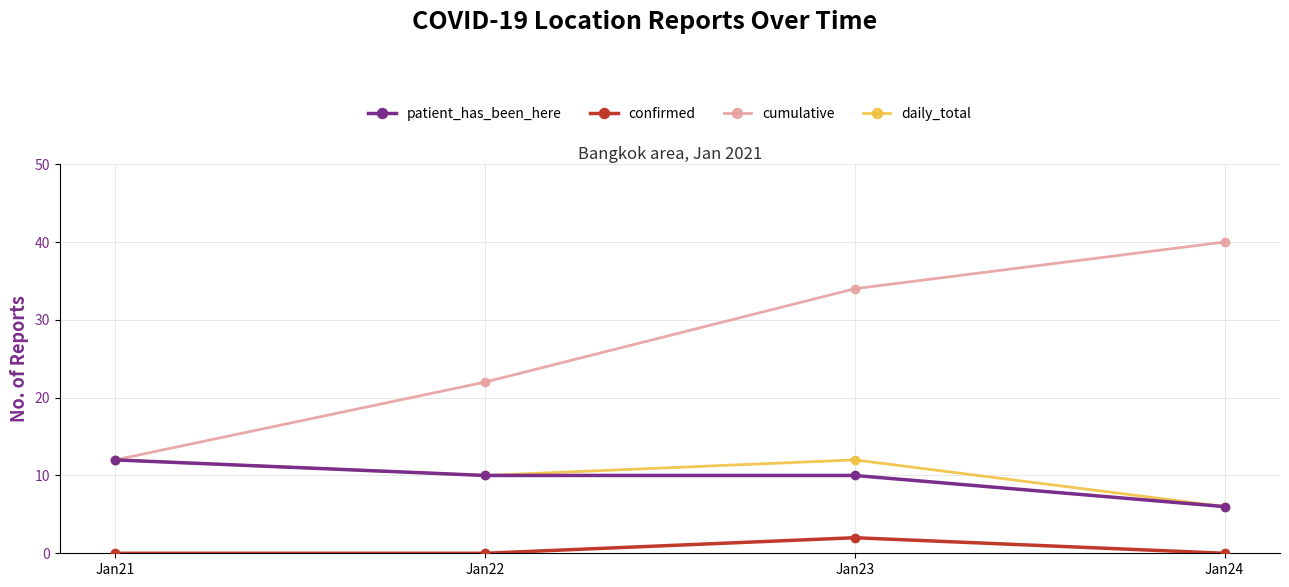

Where is daily_total nearest to the value 9?

Jan22